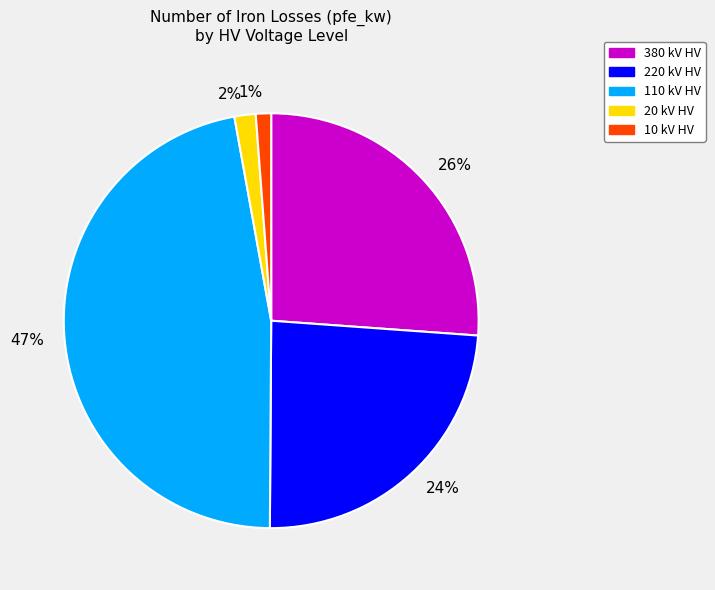

To the nearest percent, what is the difference between the 47% and 26% slice percentages?

21%